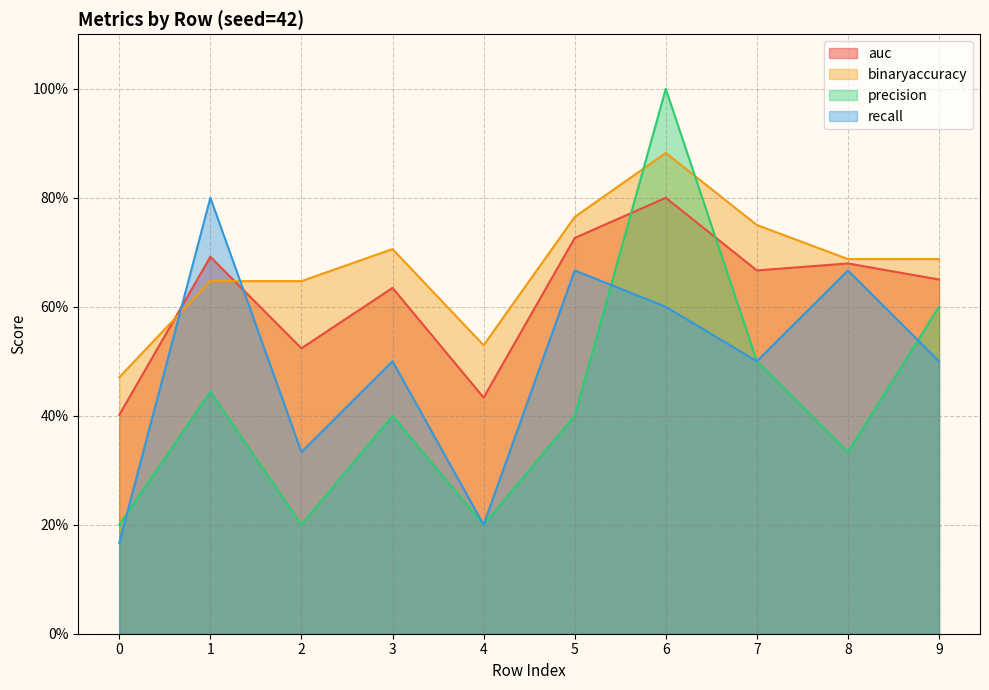

Where is the first local maximum for auc?

1